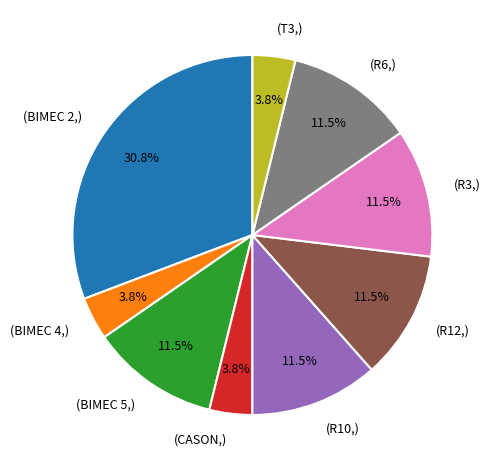

Which category has the biggest portion of the pie?

(BIMEC 2,)